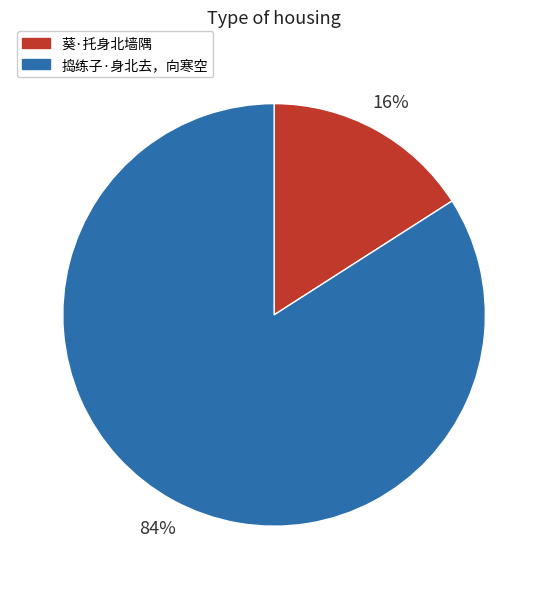

Do 葵·托身北墙隅 and 捣练子·身北去，向寒空 together represent more than half of the pie?

Yes